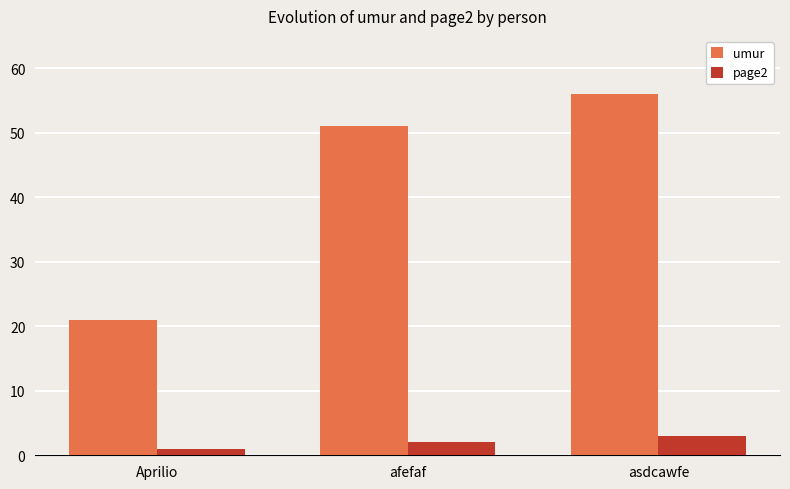

What is the maximum value for page2?

3